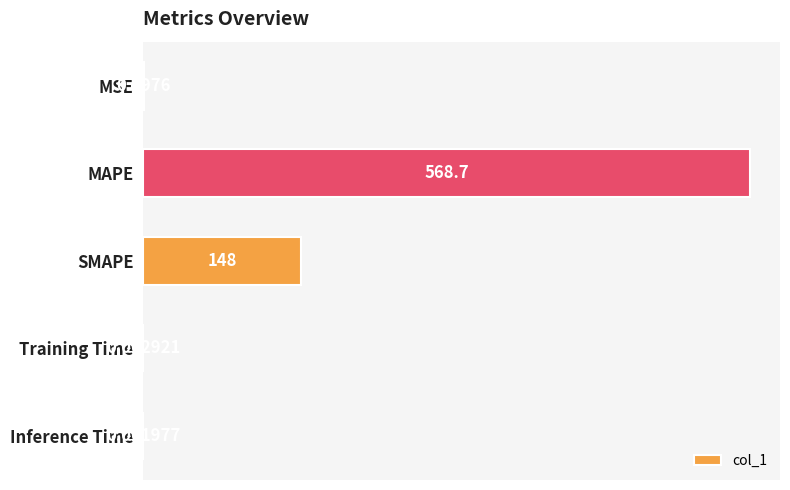

At which label is the value closest to 284?

SMAPE